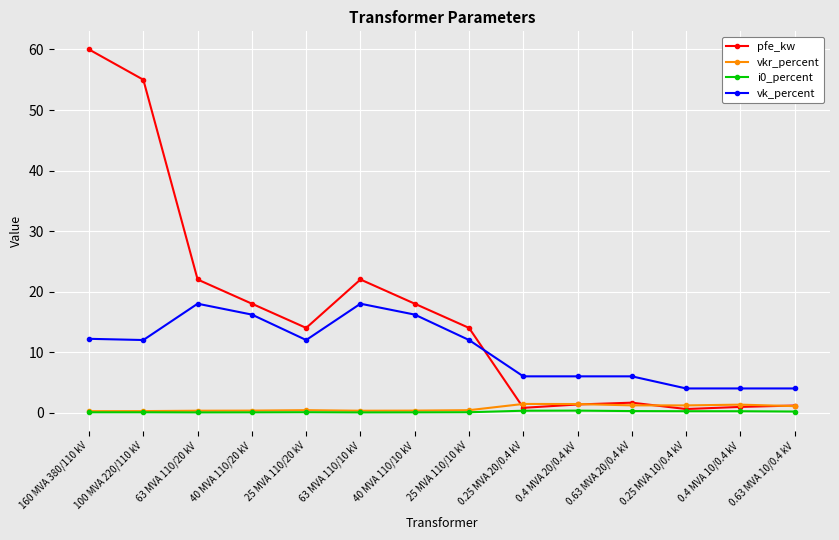

Which series has the largest range (max minus min)?

pfe_kw